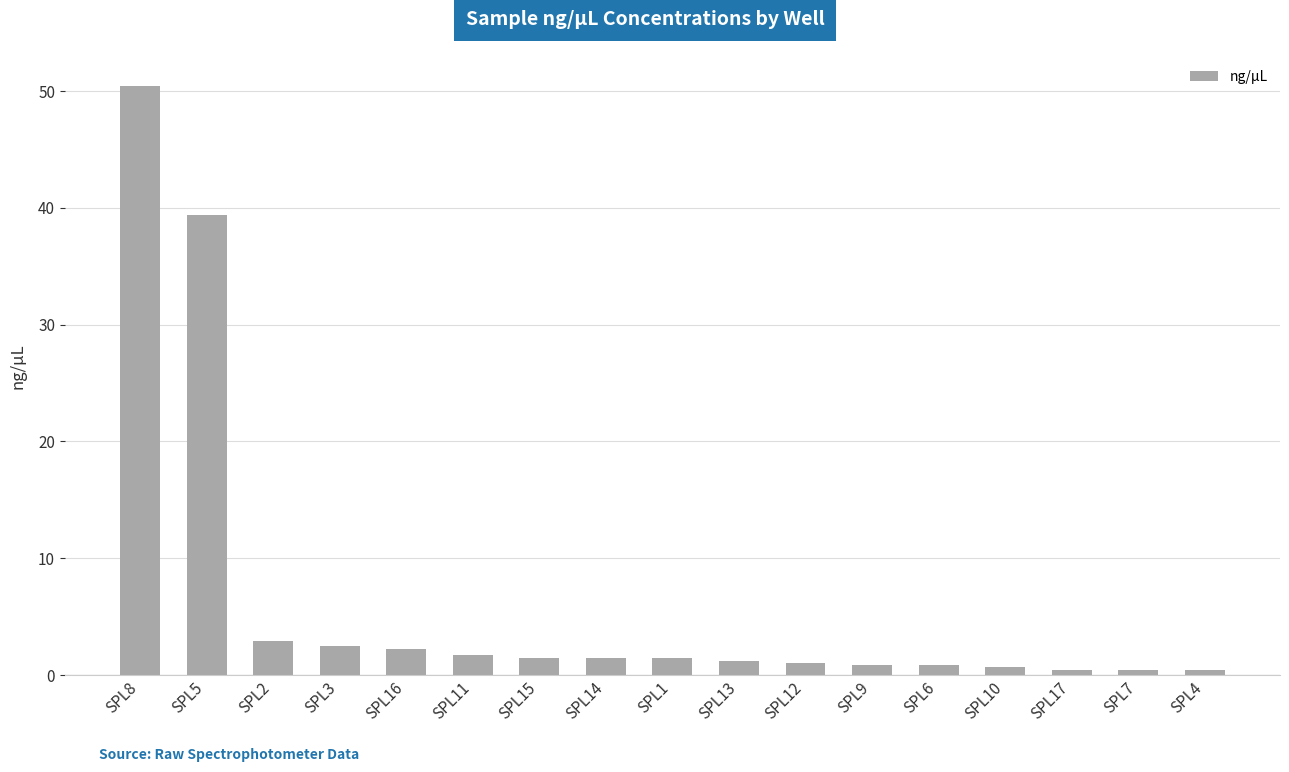

Is it true that the value at SPL17 is 0.5?

True